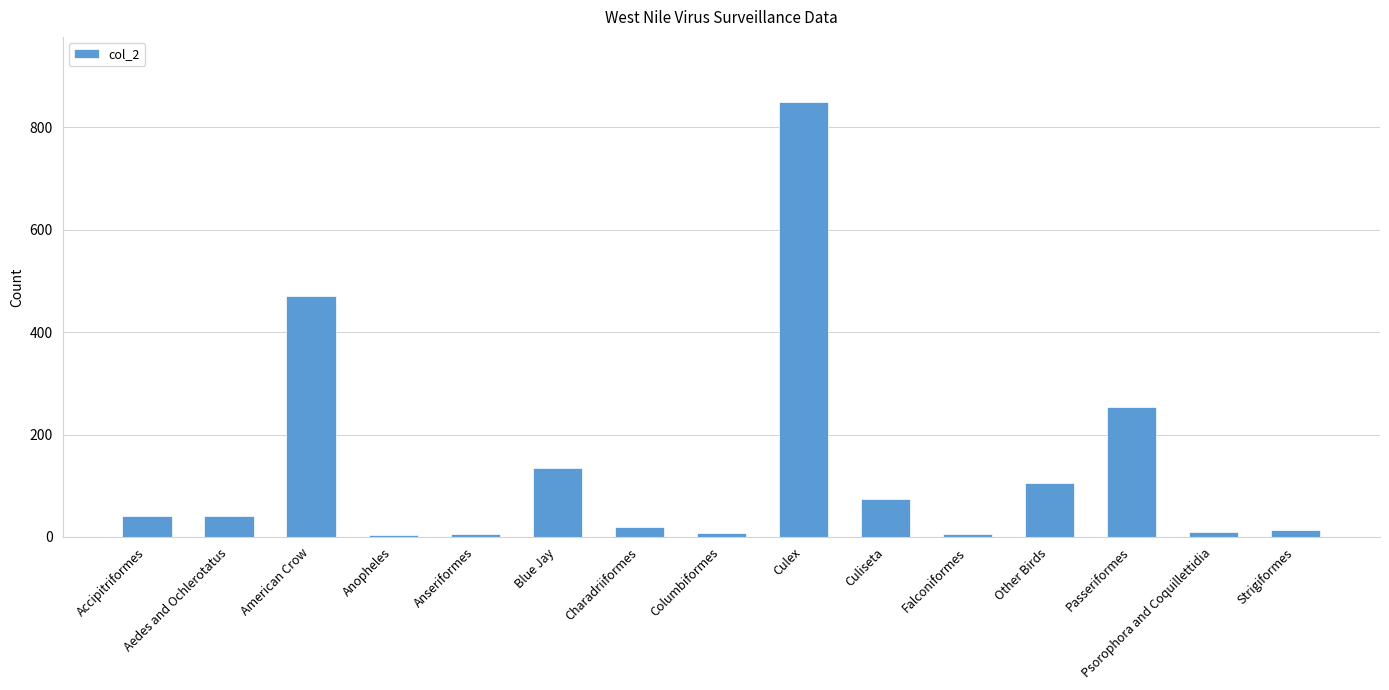

Count the number of categories in the chart.

15